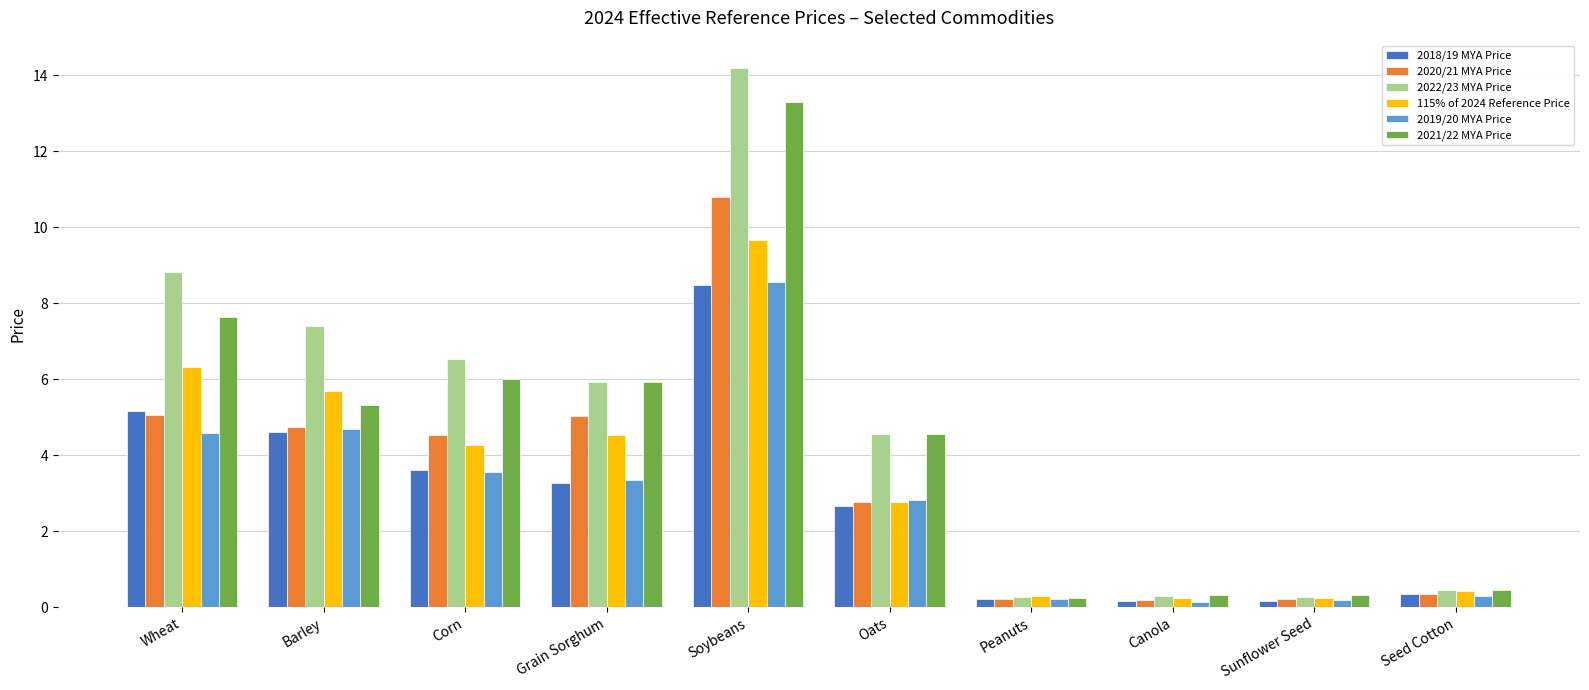

Which series has the largest total across all categories?

2022/23 MYA Price